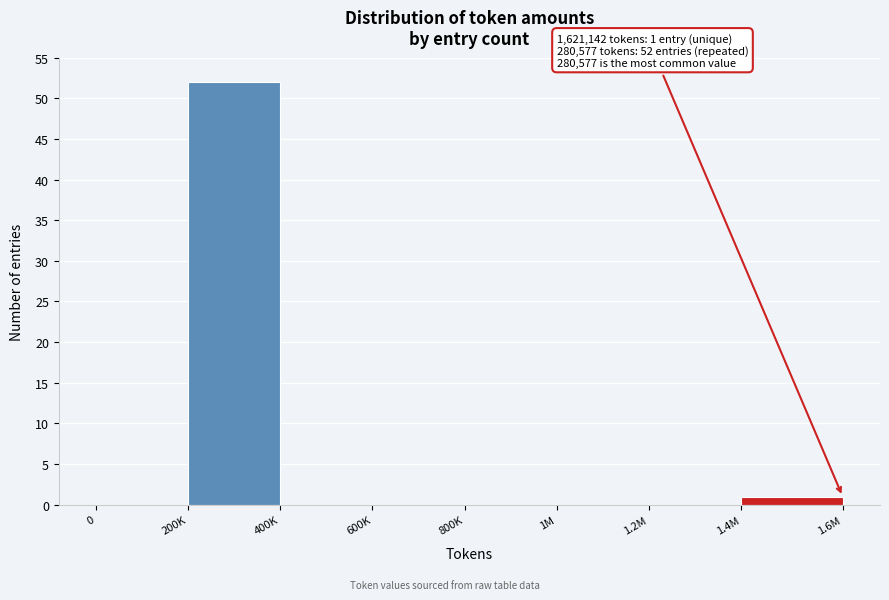

Reading right to left, what are all the values shown in this chart?

1.4M=1	1.2M=0	1M=0	800K=0	600K=0	400K=0	200K=52	0=0